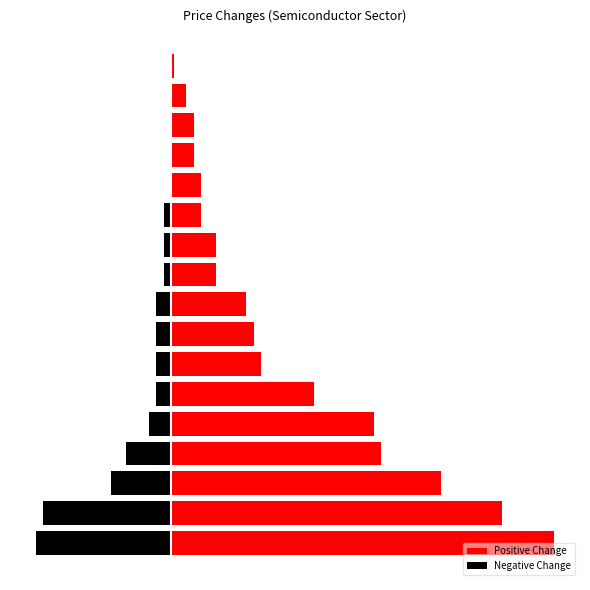

Are the bars grouped side by side (vs. stacked)?

Yes